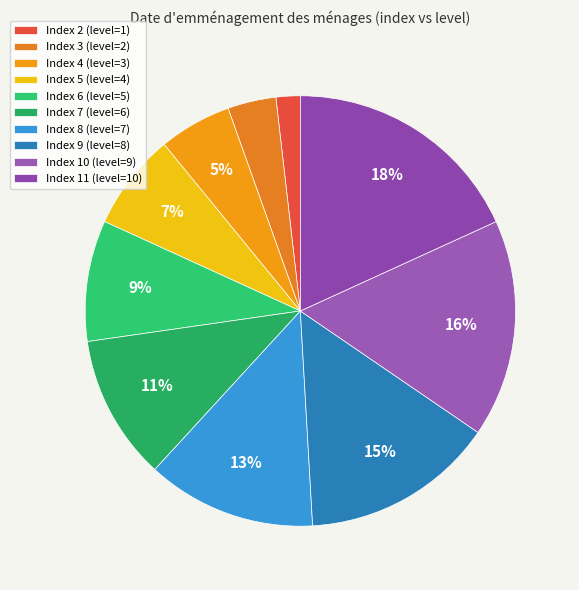

To the nearest percent, what is the average slice percentage?

10%